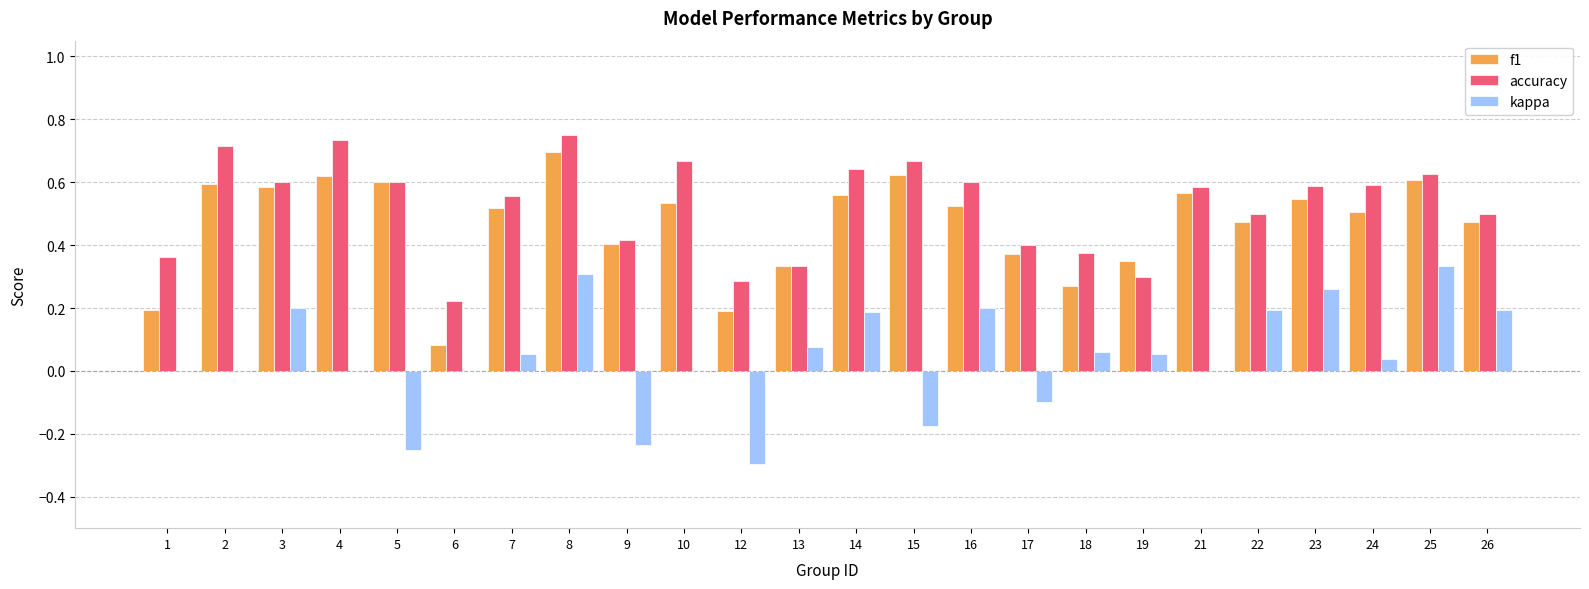

How many groups of bars are there?

24